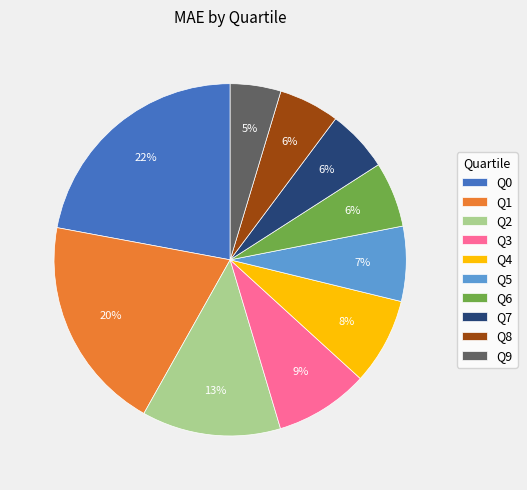

The Q5 slice represents 7% of the pie. True or false?

True